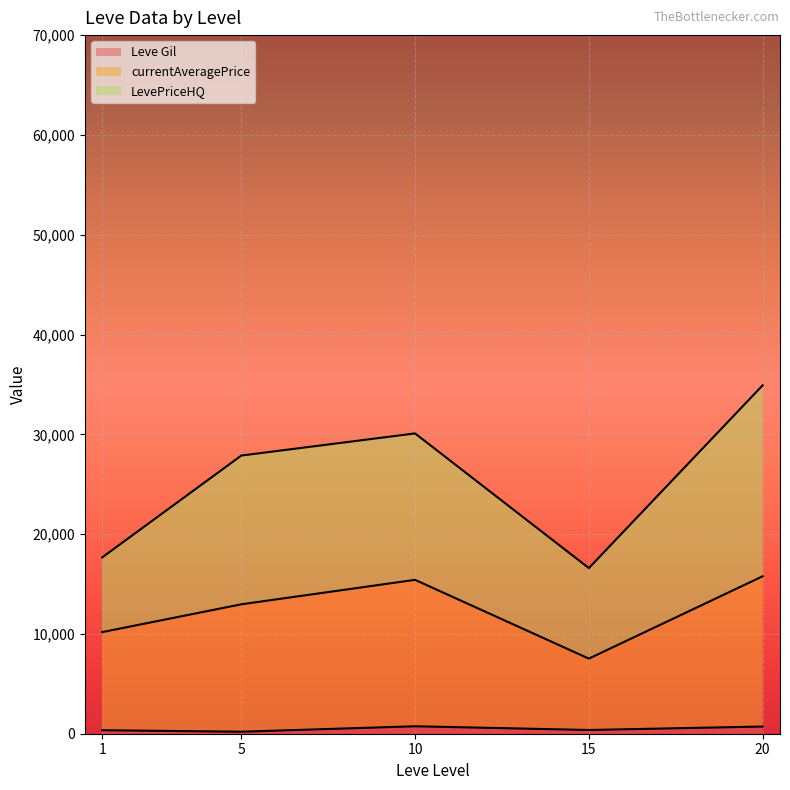

At which category is the sum across all series the highest?

20